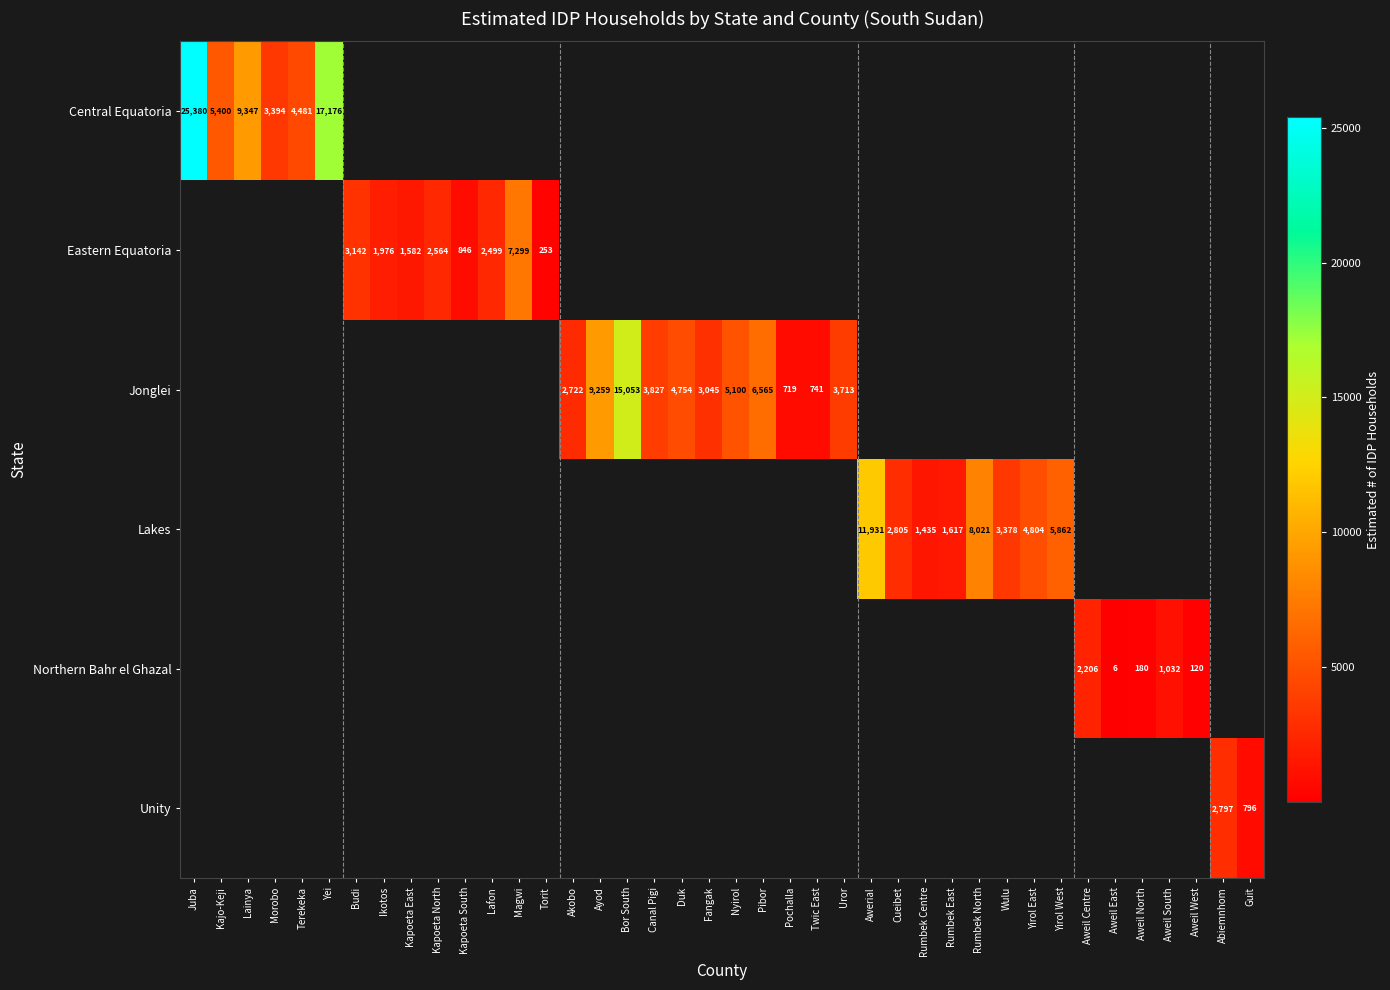

How many series are shown in this chart?

6